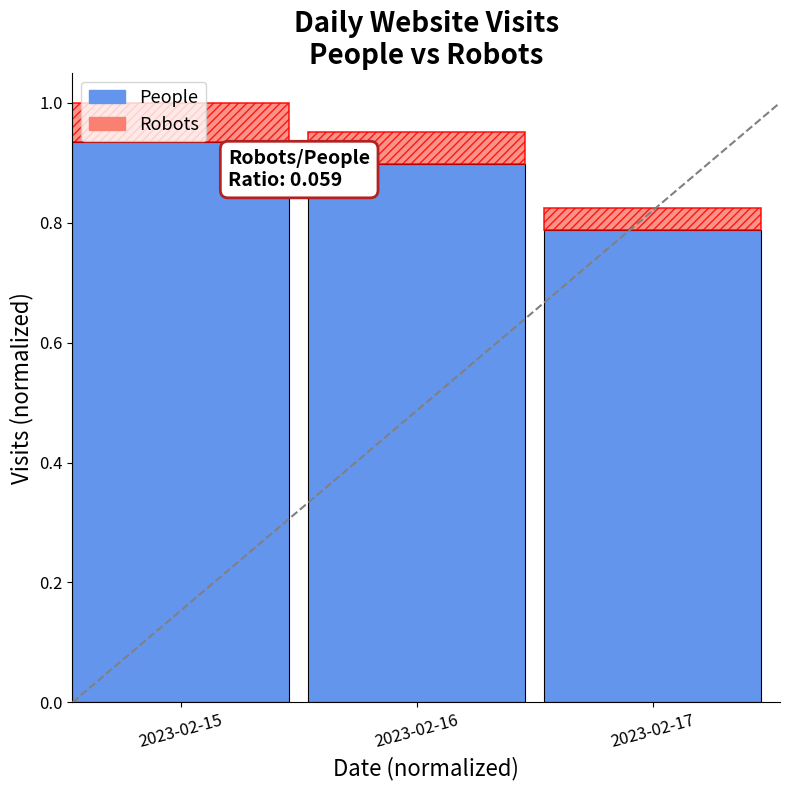

What is the sum of all People values?

2.6